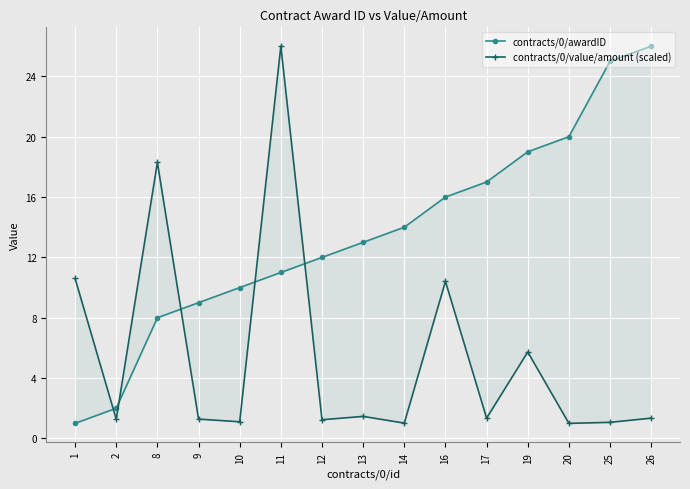

What is the difference between the contracts/0/value/amount (scaled) values at 19 and 14?

4.7